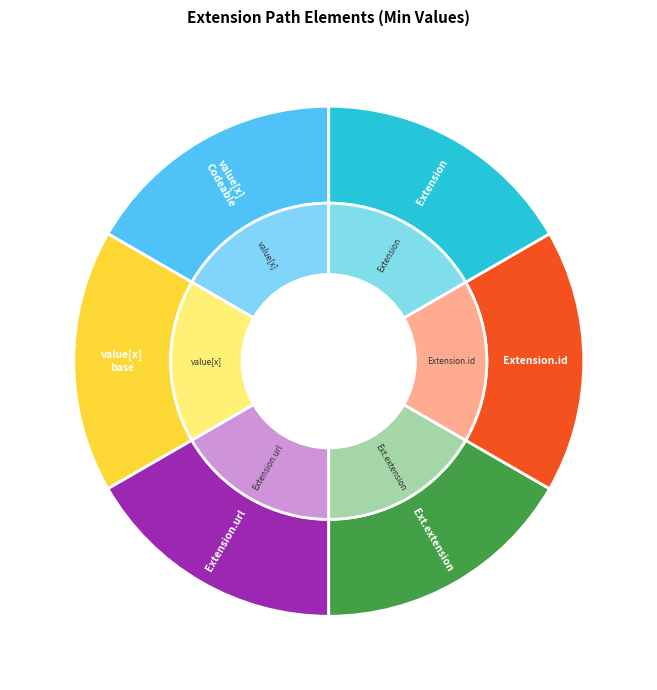

How many segments does this pie chart have?

6